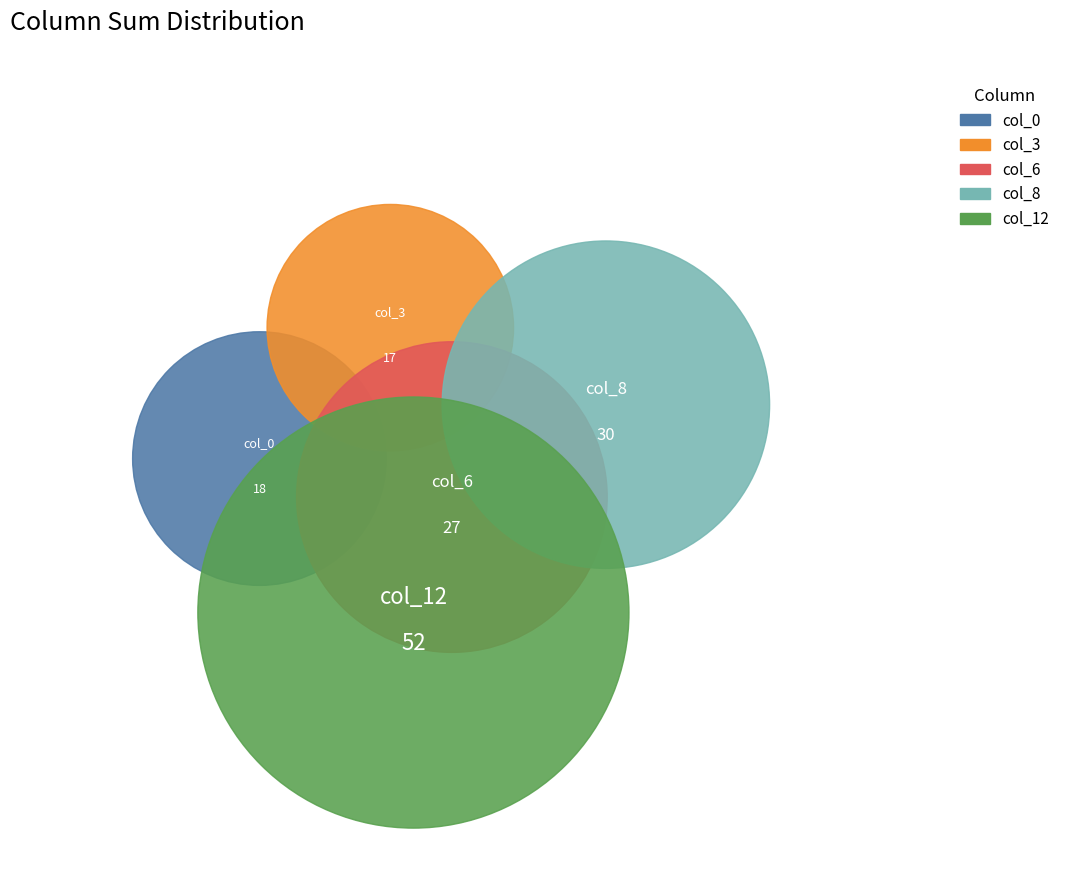

Is it true that 5 is 1% of the pie?

False